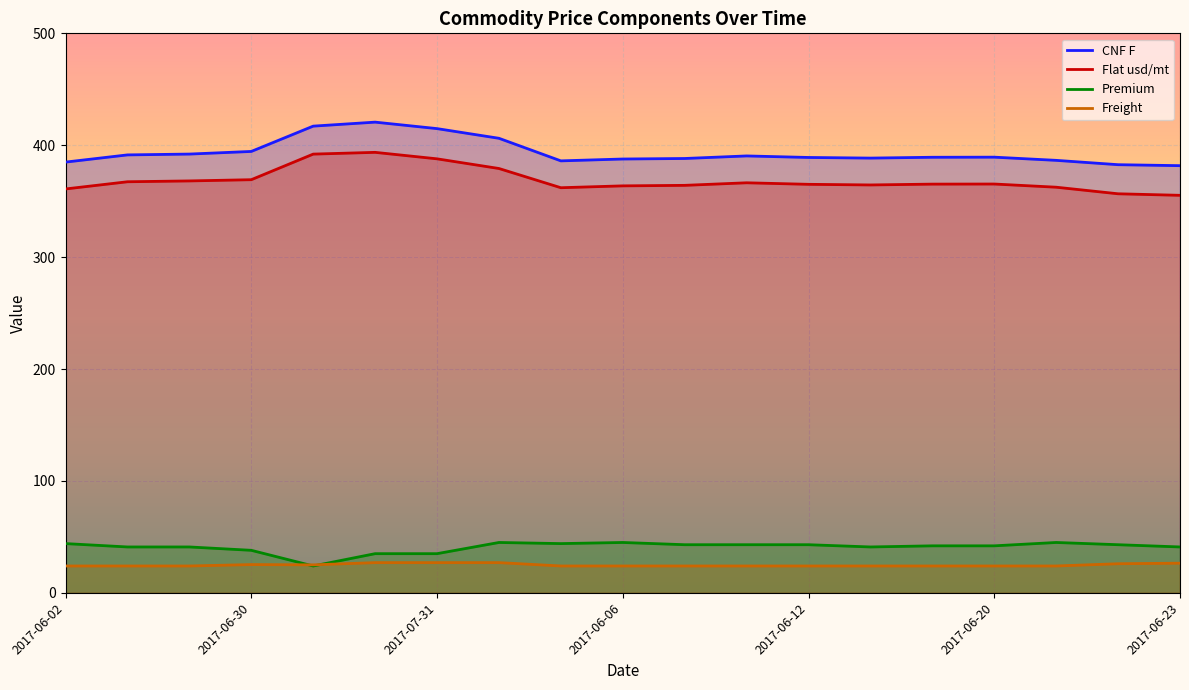

Is the value of CNF F at 2017-06-02 greater than the value of Premium at 2017-06-23?

Yes